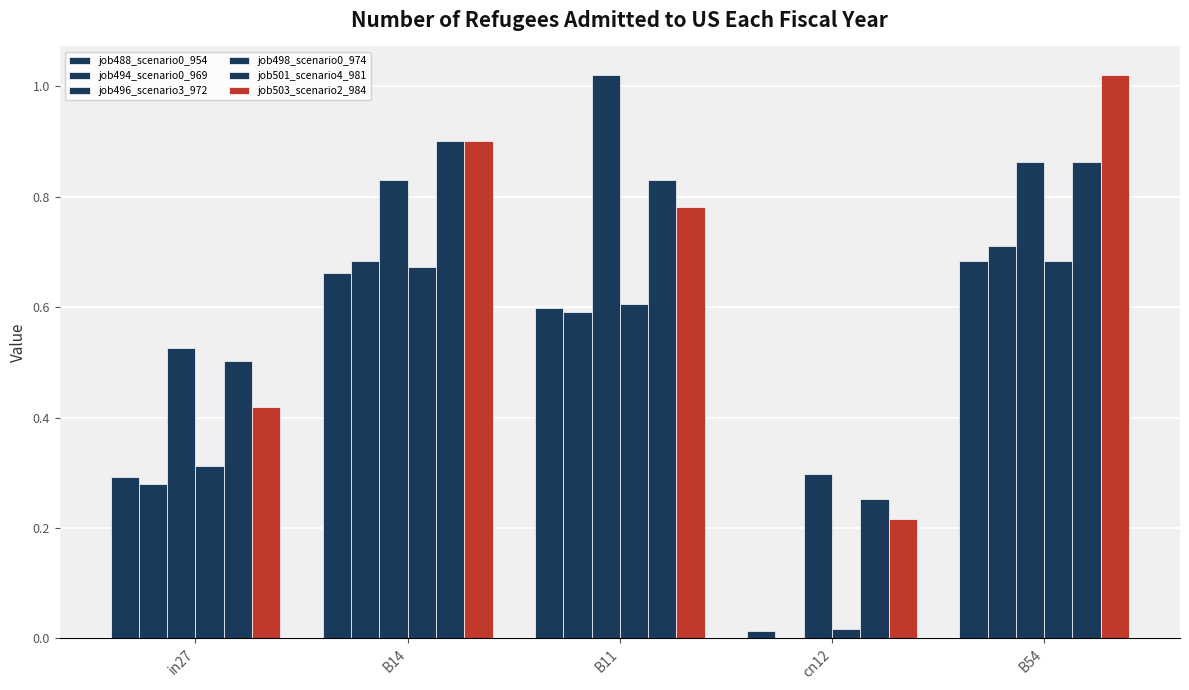

How many positive values does the job494_scenario0_969 series have?

4